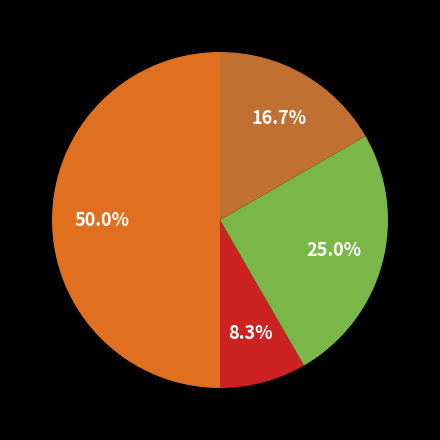

Count the number of slices in the pie.

4